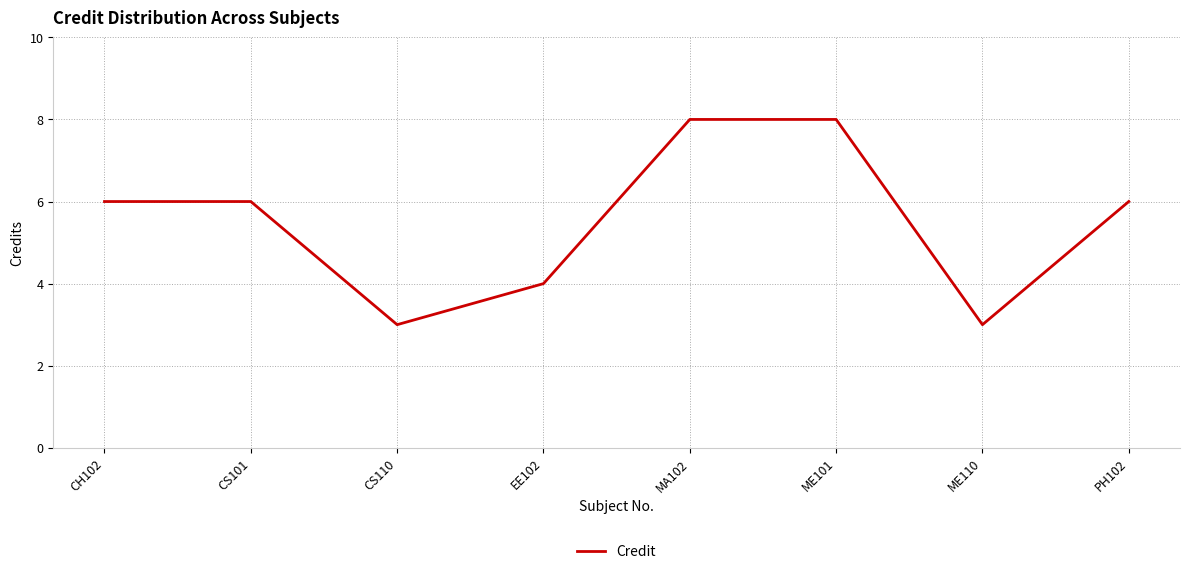

What position from the right is ME101?

3